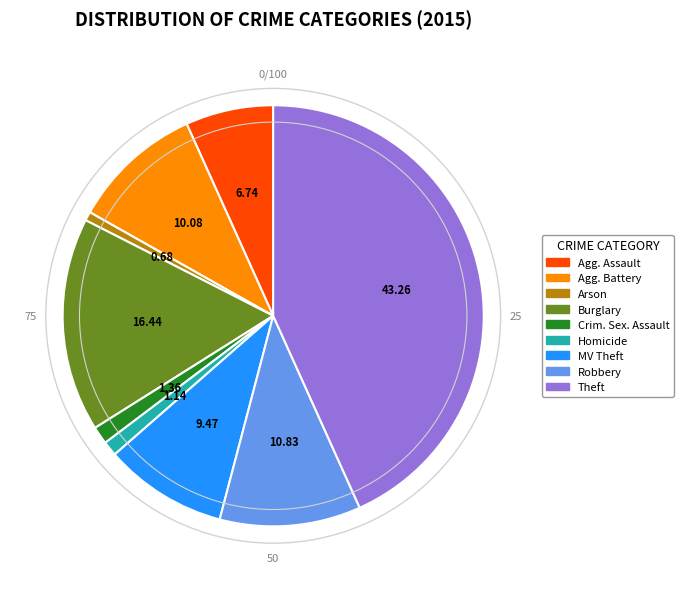

Is there any slice that represents more than half of the pie?

No